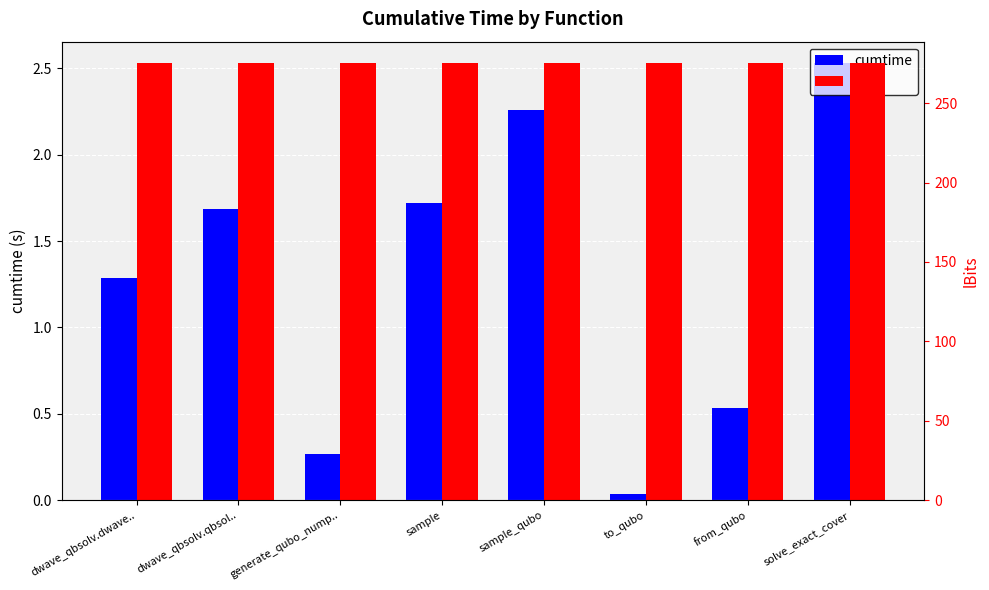

Does the chart contain stacked bars?

No